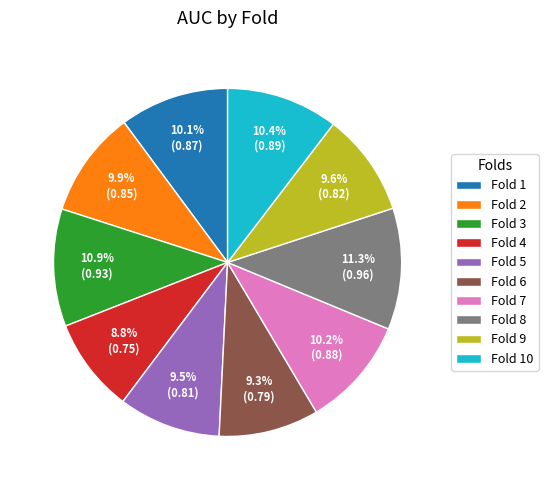

Do Fold 7 and Fold 1 together represent more than half of the pie?

No